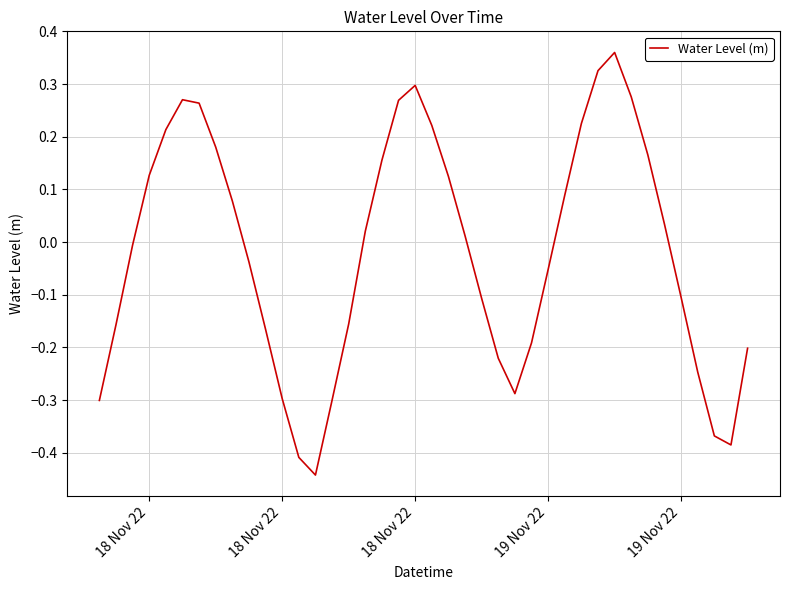

How many values are above zero?

20